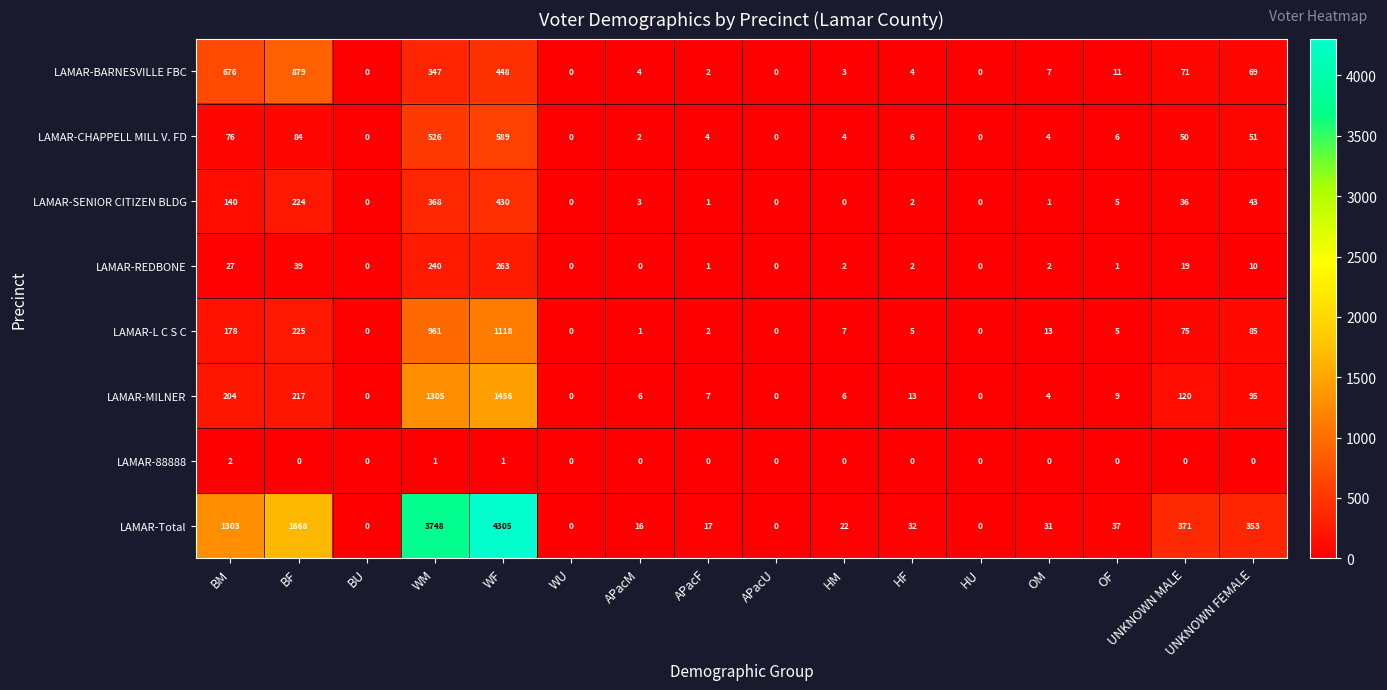

At how many categories does at least one series exceed 1735?

2